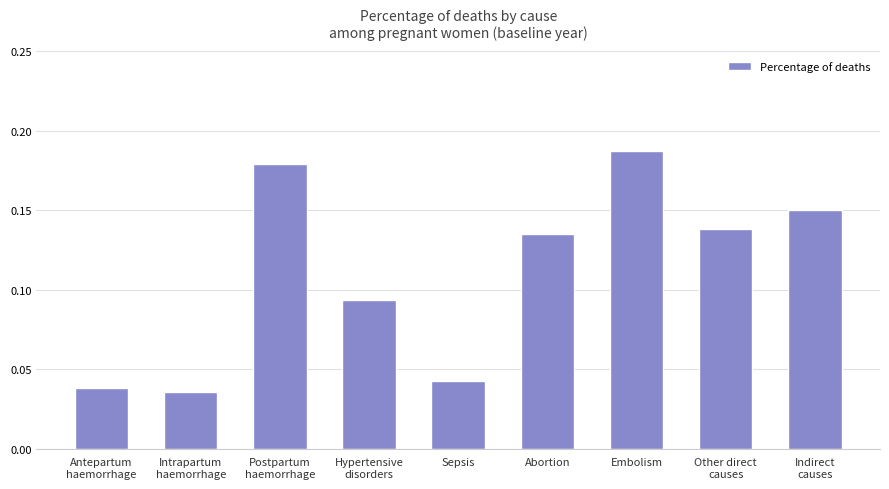

How many values are between 0 and 1?

9